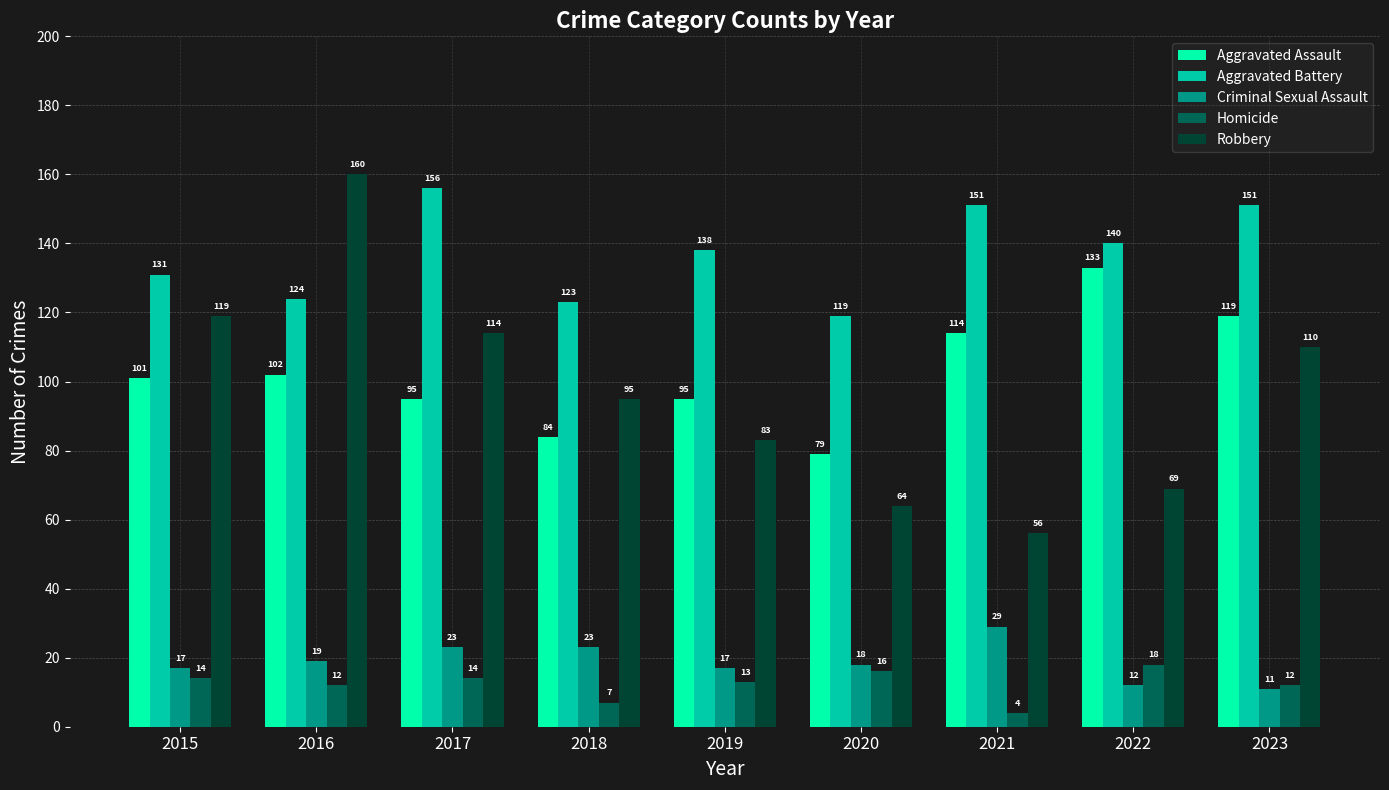

Reading left to right, list all the values displayed in this chart.

Aggravated Assault: 2015=101	2016=102	2017=95	2018=84	2019=95	2020=79	2021=114	2022=133	2023=119
Aggravated Battery: 2015=131	2016=124	2017=156	2018=123	2019=138	2020=119	2021=151	2022=140	2023=151
Criminal Sexual Assault: 2015=17	2016=19	2017=23	2018=23	2019=17	2020=18	2021=29	2022=12	2023=11
Homicide: 2015=14	2016=12	2017=14	2018=7	2019=13	2020=16	2021=4	2022=18	2023=12
Robbery: 2015=119	2016=160	2017=114	2018=95	2019=83	2020=64	2021=56	2022=69	2023=110